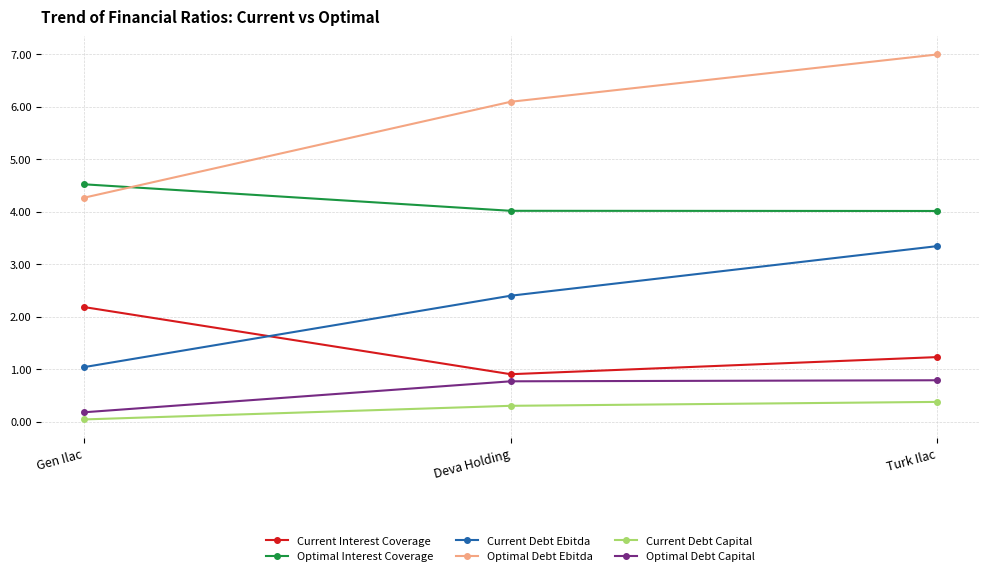

At Gen Ilac, list the series in order from largest to smallest.

Optimal Interest Coverage, Optimal Debt Ebitda, Current Interest Coverage, Current Debt Ebitda, Optimal Debt Capital, Current Debt Capital